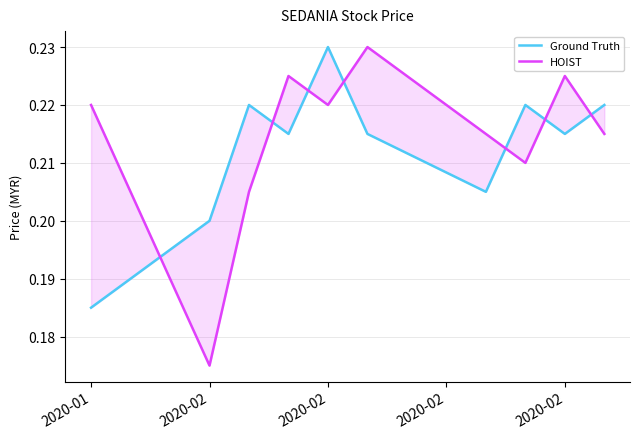

After their last crossing, which series has the higher values: HOIST or Ground Truth?

Ground Truth